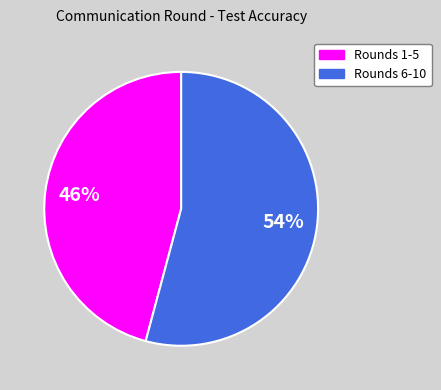

Does Rounds 1-5 account for over 50% of the chart?

No